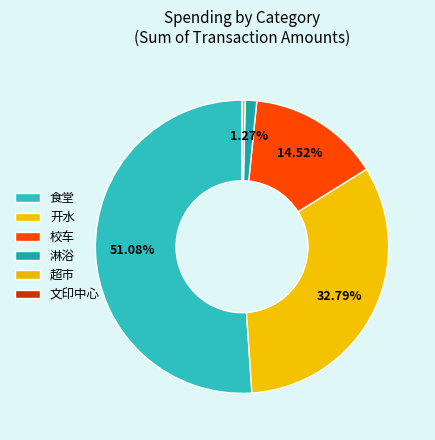

Between 开水 and 食堂, which is larger?

食堂